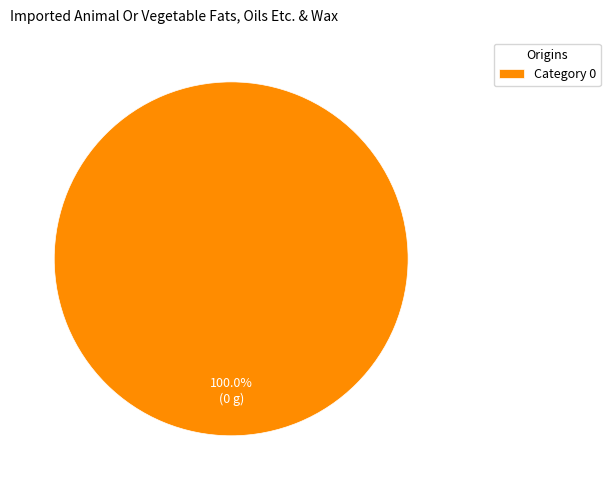

Is there any slice that represents more than half of the pie?

Yes